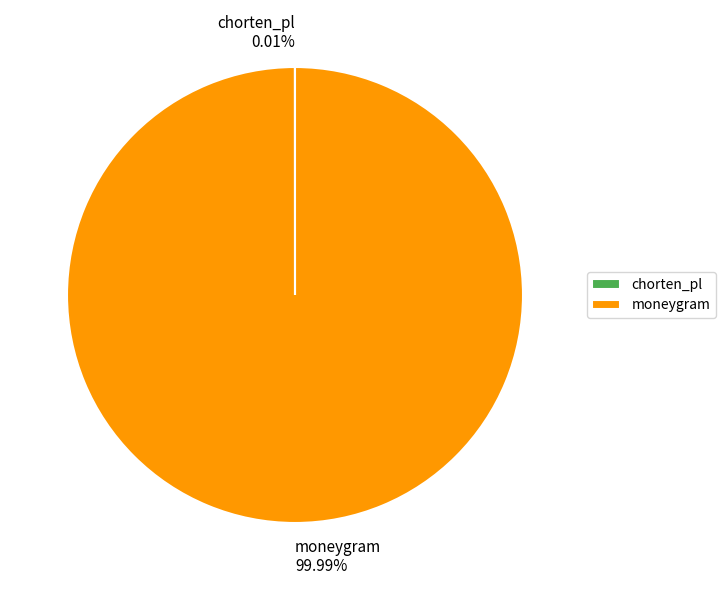

To the nearest percent, what is the average slice percentage?

50%